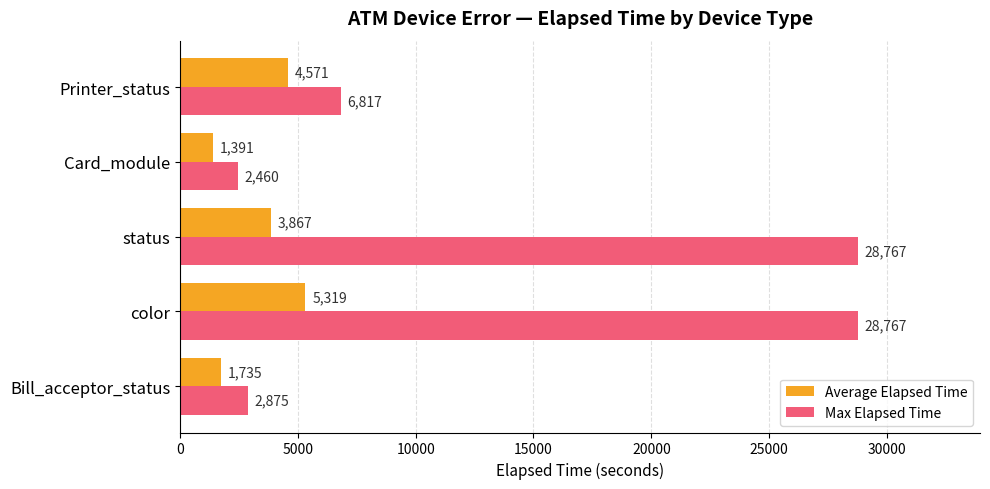

Read the Max Elapsed Time value at status.

28767